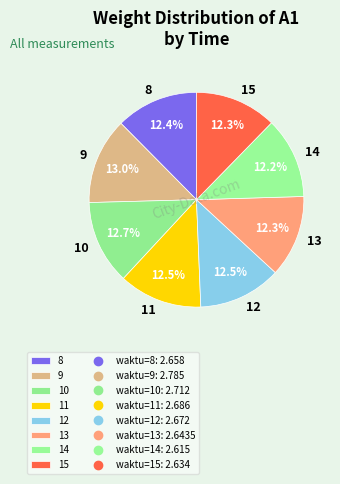

True or false: 9 accounts for 13% of the total.

True